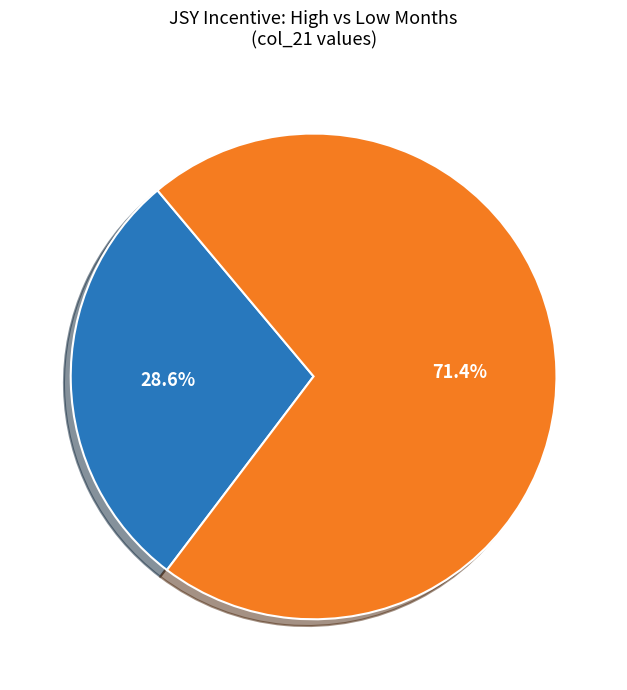

Does any single category account for the majority?

Yes